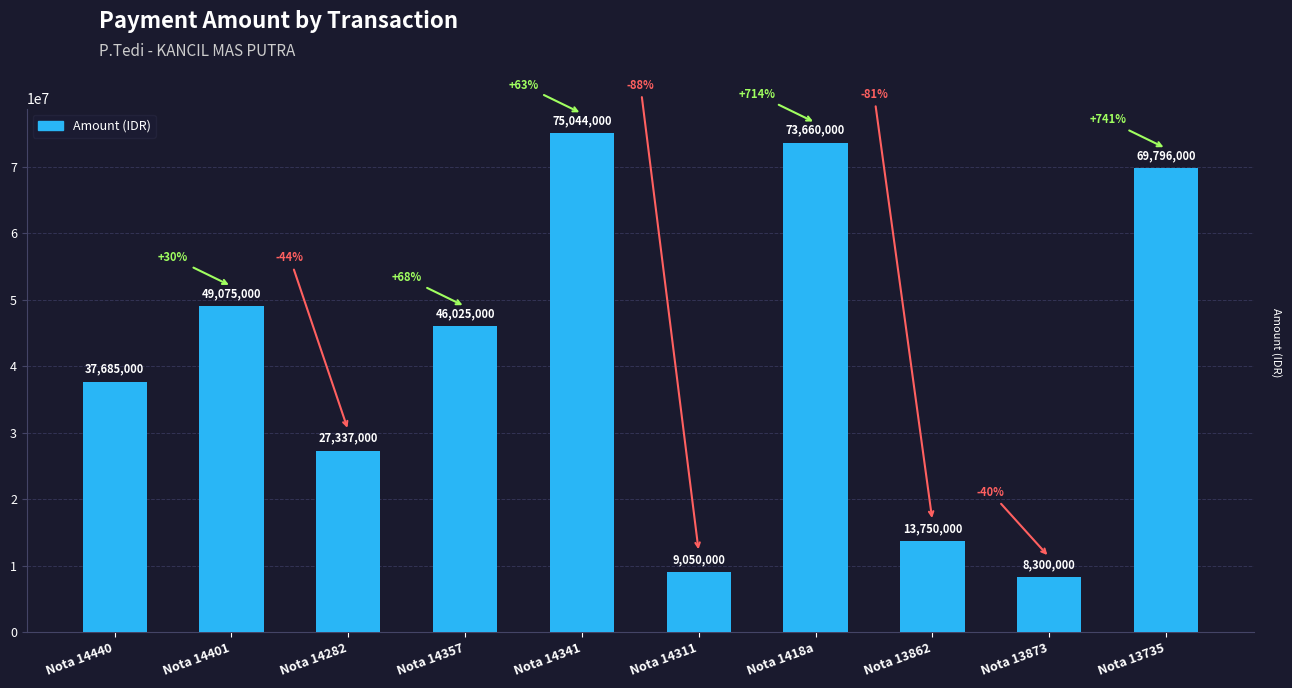

Rank the categories by value from lowest to highest.

Nota 13873, Nota 14311, Nota 13862, Nota 14282, Nota 14440, Nota 14357, Nota 14401, Nota 13735, Nota 1418a, Nota 14341